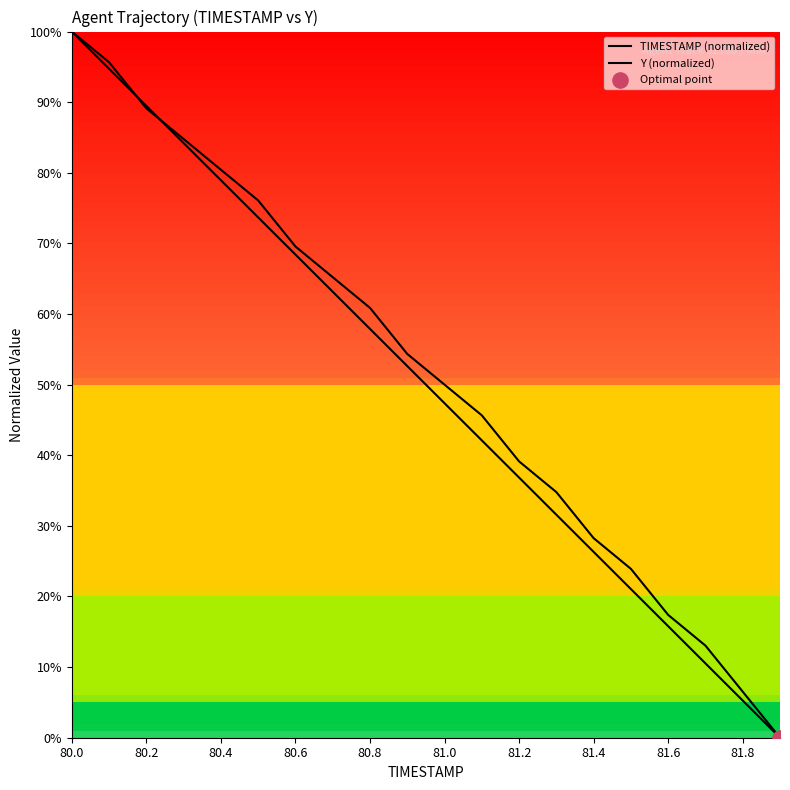

How many lines are shown in the chart?

2